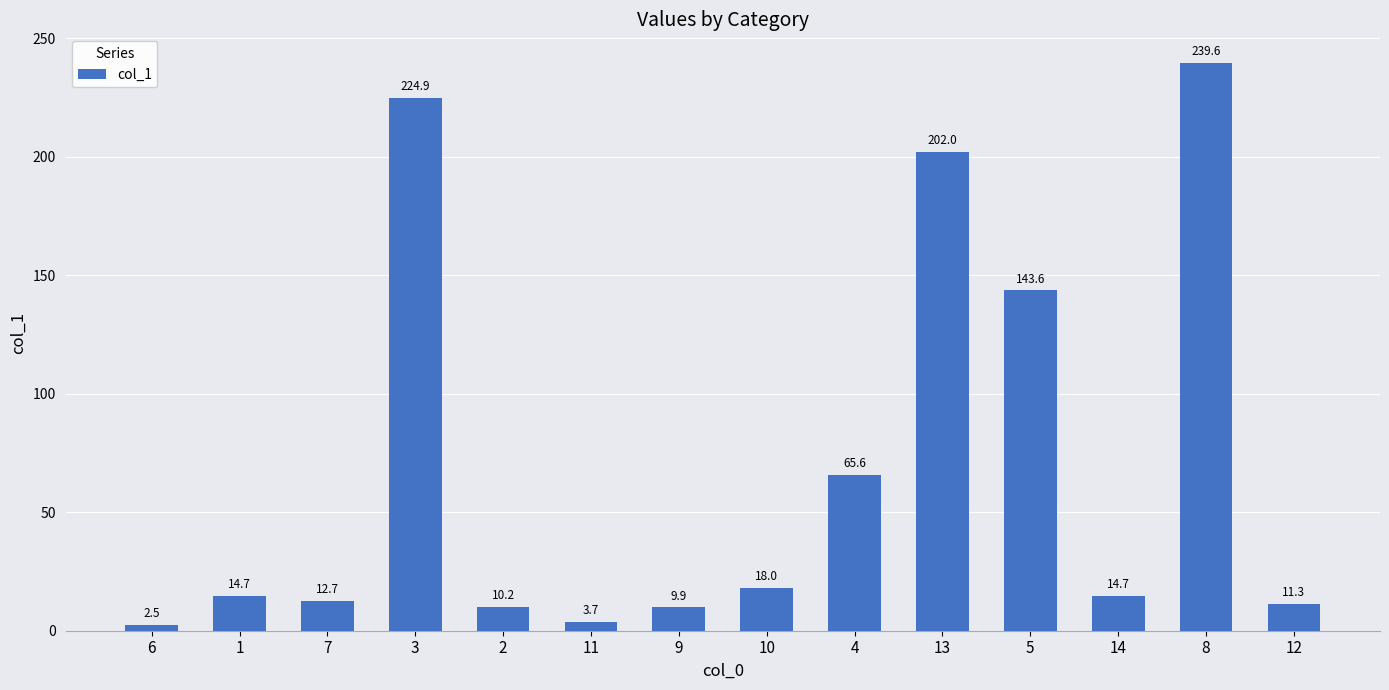

The chart shows a value of 72.7 at 8. True or false?

False